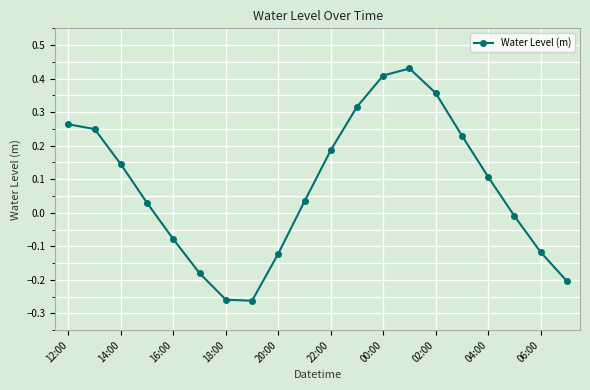

How many lines are shown in the chart?

1